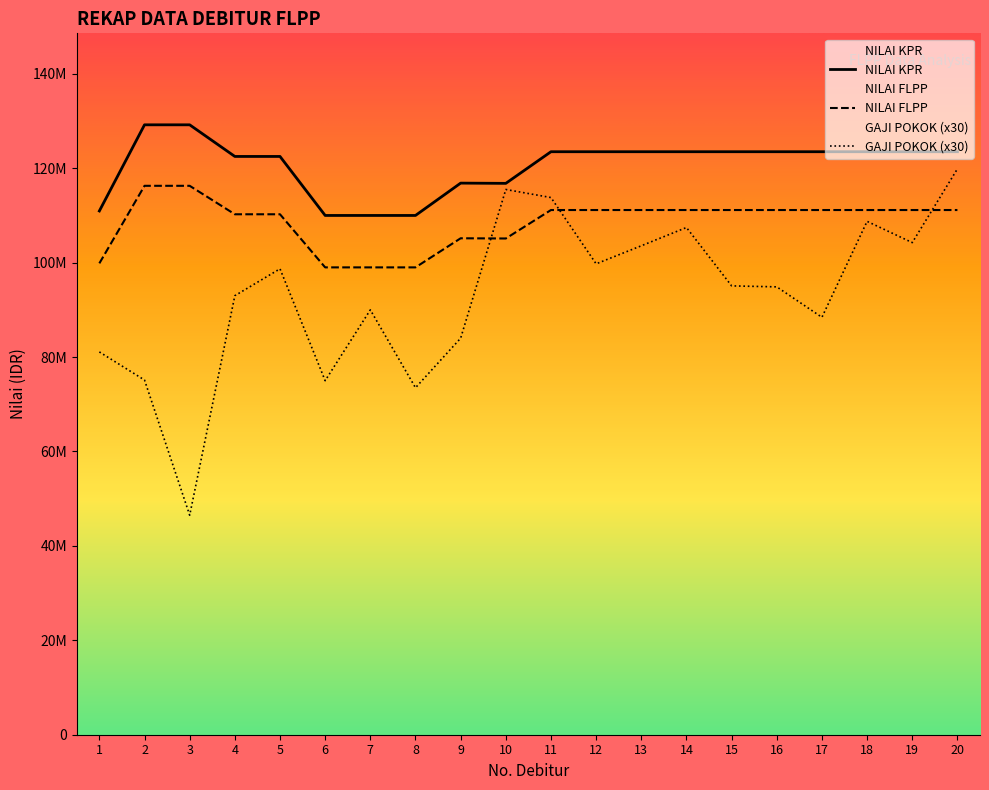

How many lines are shown in the chart?

3